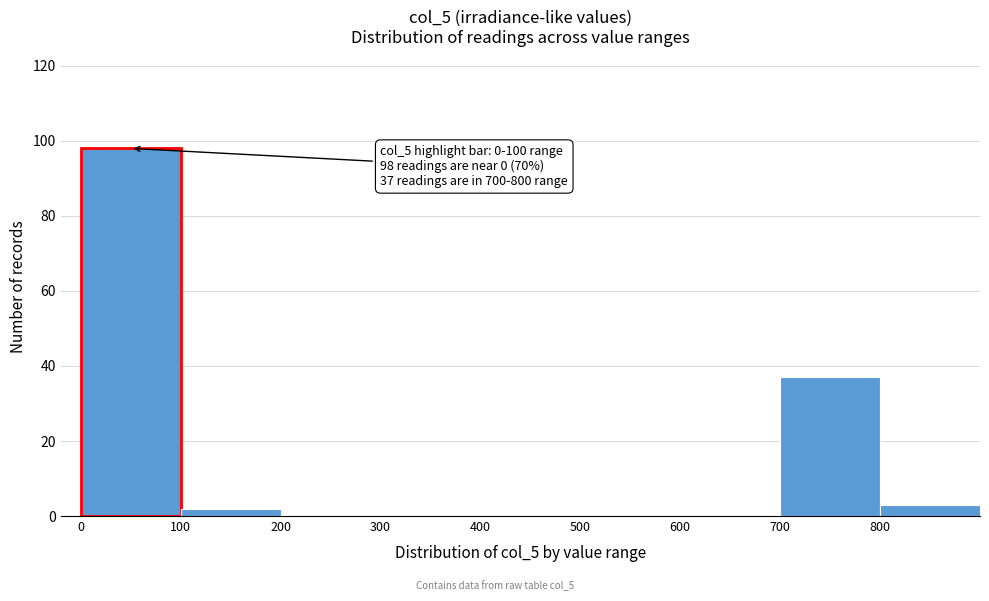

Which range on the x-axis has the tallest bar?

0 to 100